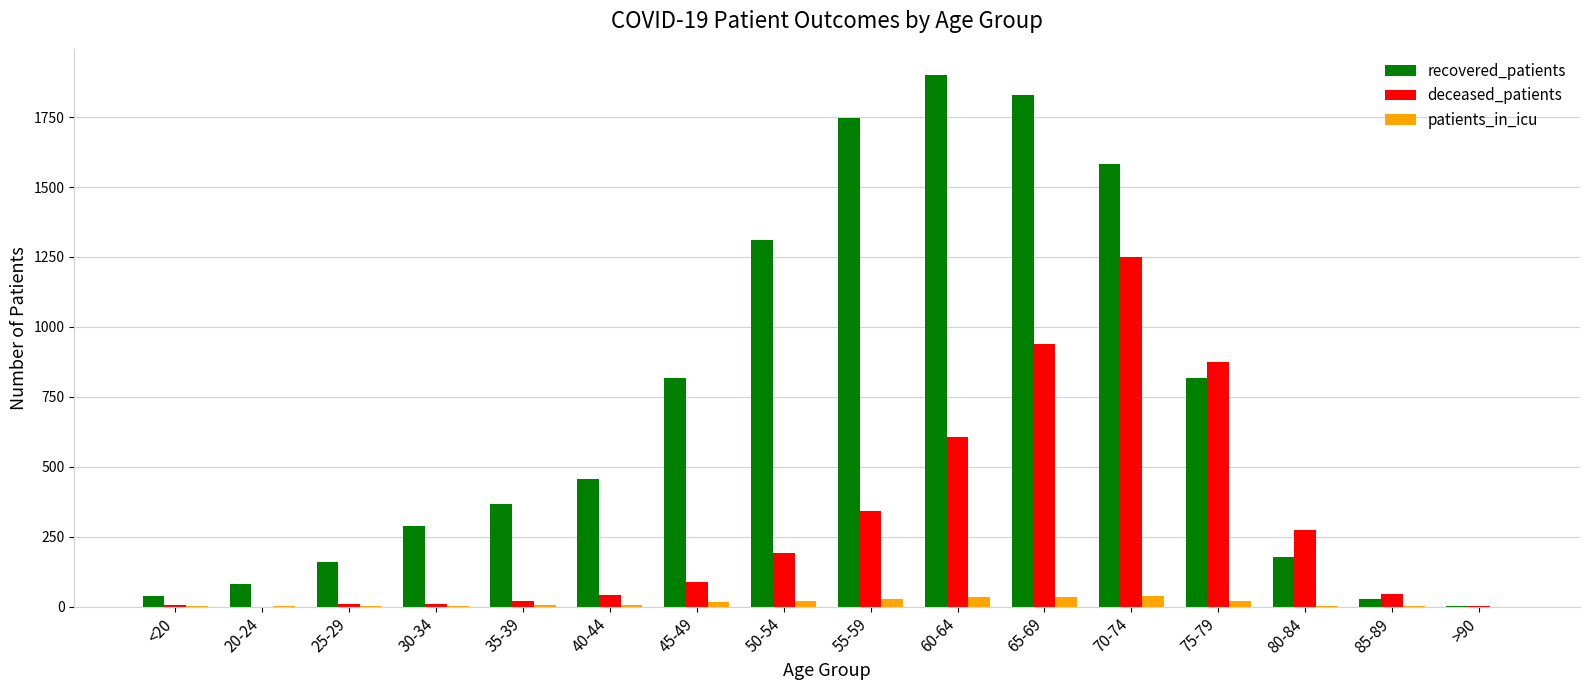

What is the sum of all deceased_patients values?

4703